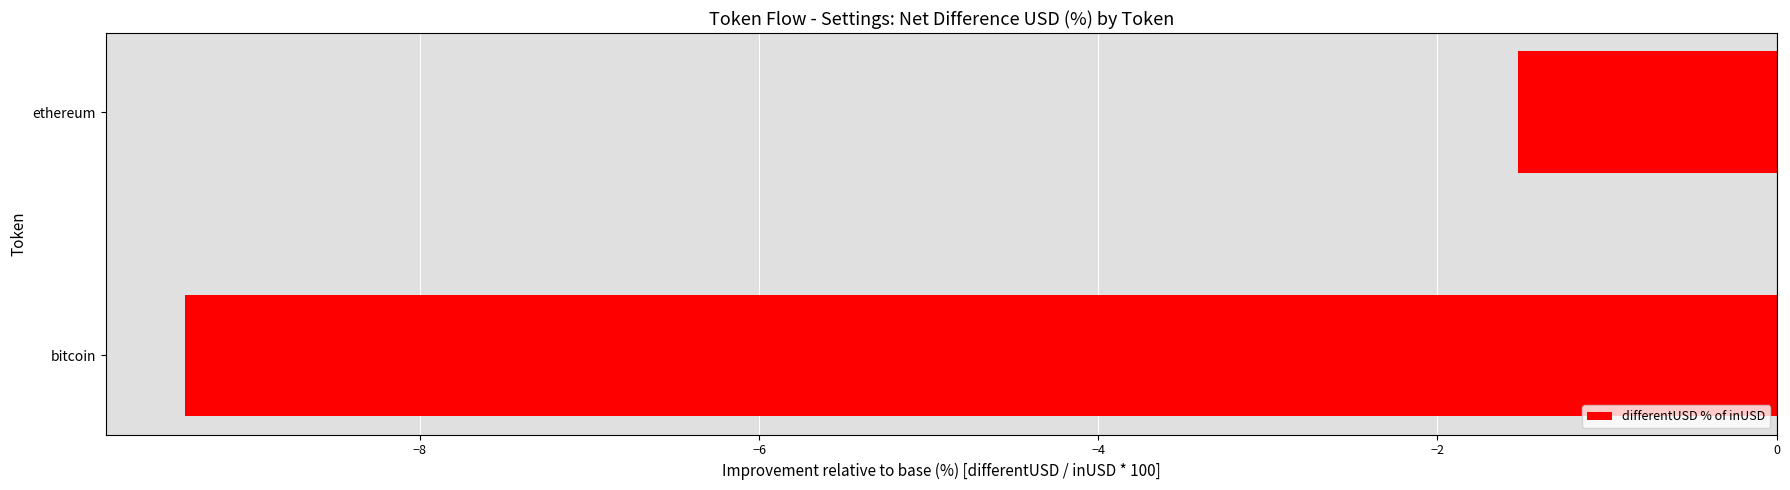

At which label is the value closest to -5?

ethereum